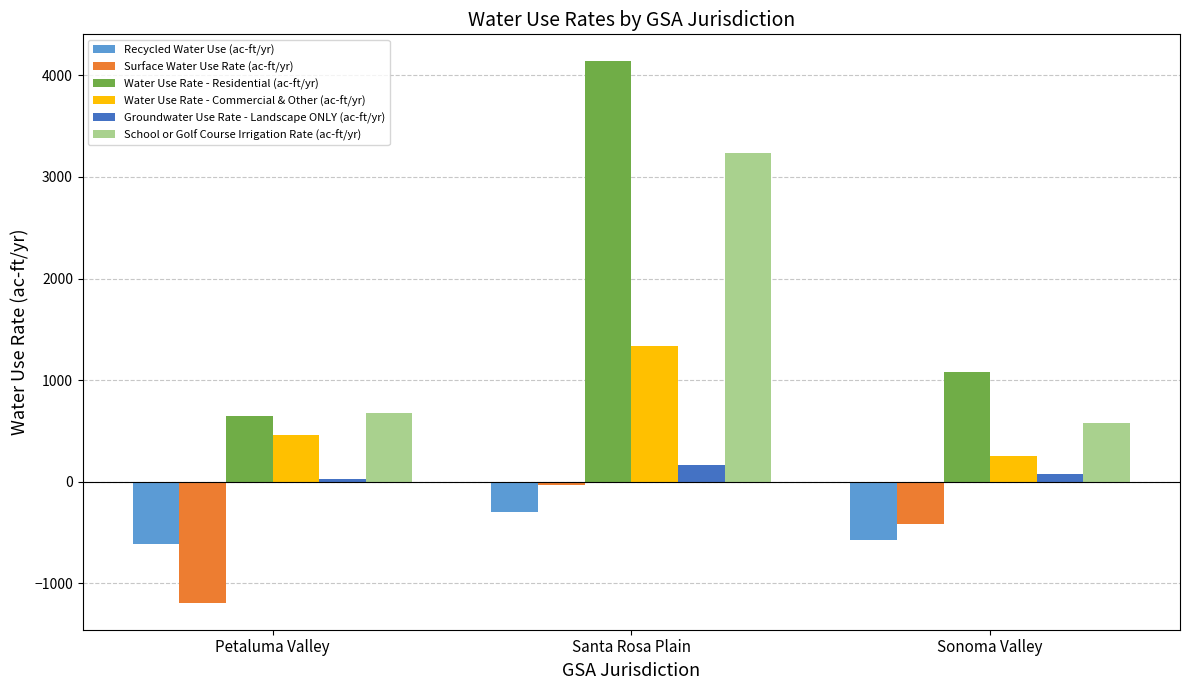

Which series has the largest total across all categories?

Water Use Rate - Residential (ac-ft/yr)